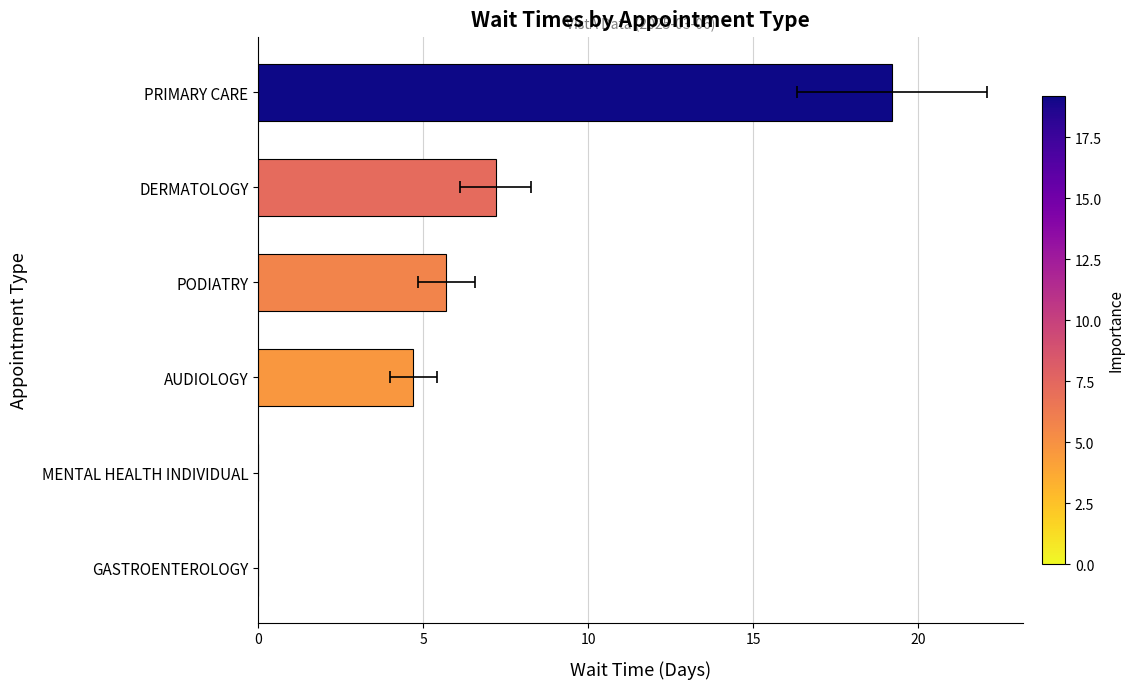

How many data points does each series have?

6